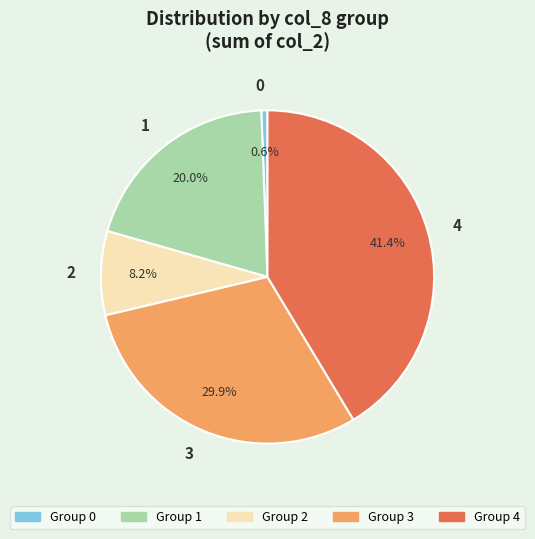

Combined, what portion of the pie is 1 and 0?

20.6%